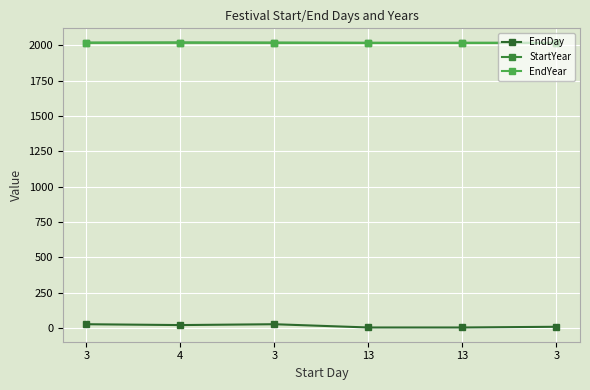

Is the value of EndYear at 4 greater than the value of StartYear at 13?

Yes